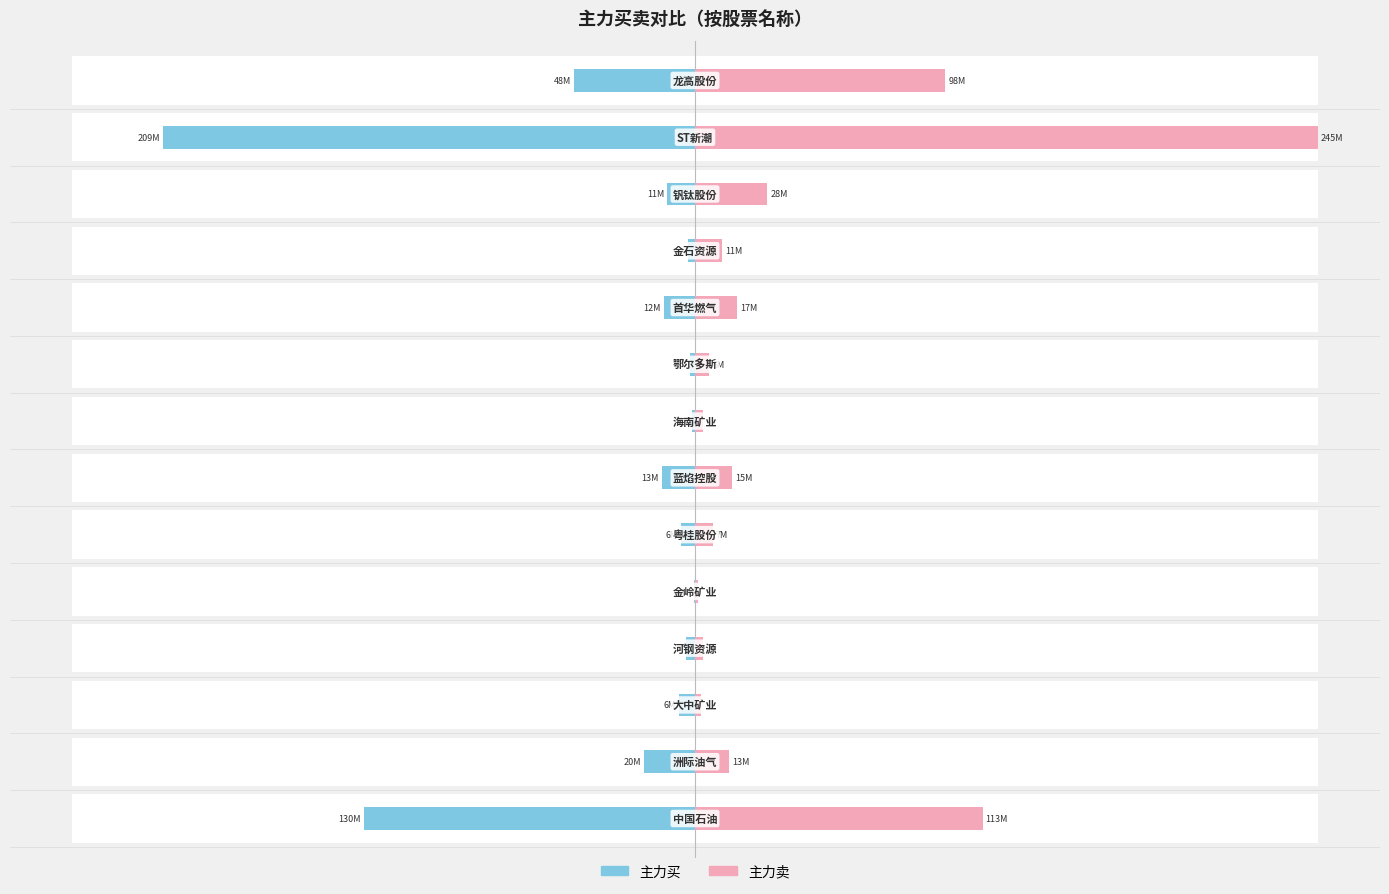

Between 2 and 10, which is larger?

10